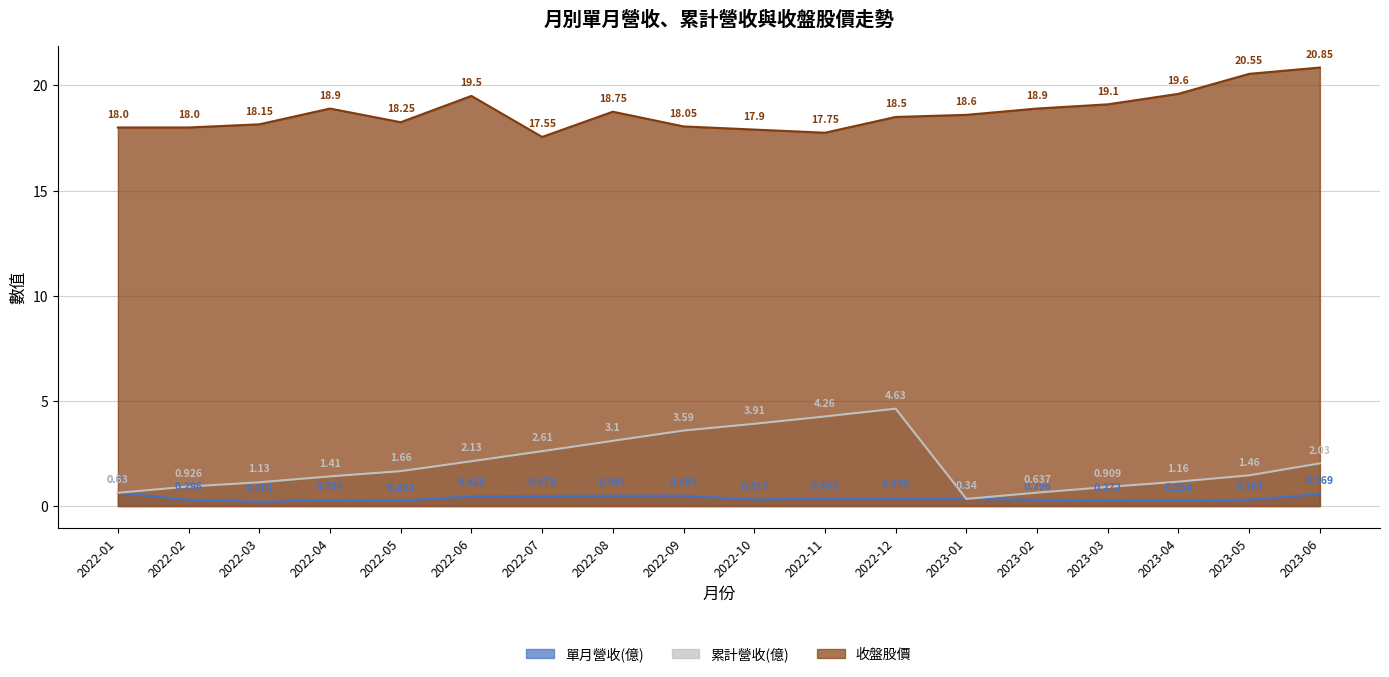

True or false: 累計營收(億) and 單月營收(億) cross at least once.

False